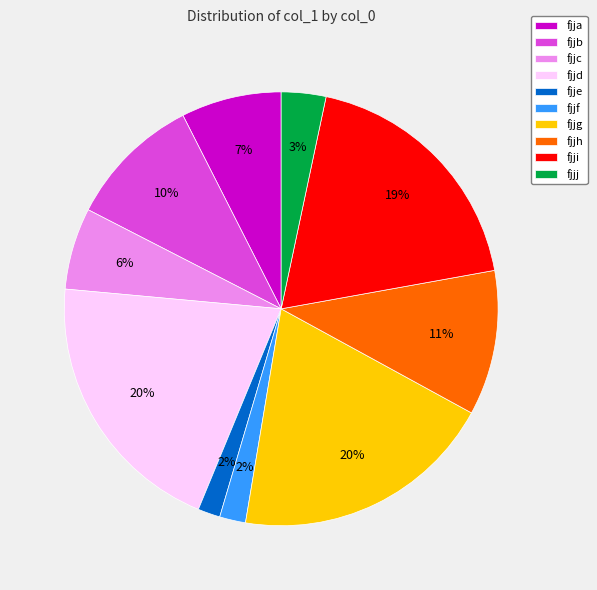

Does any single category account for the majority?

No